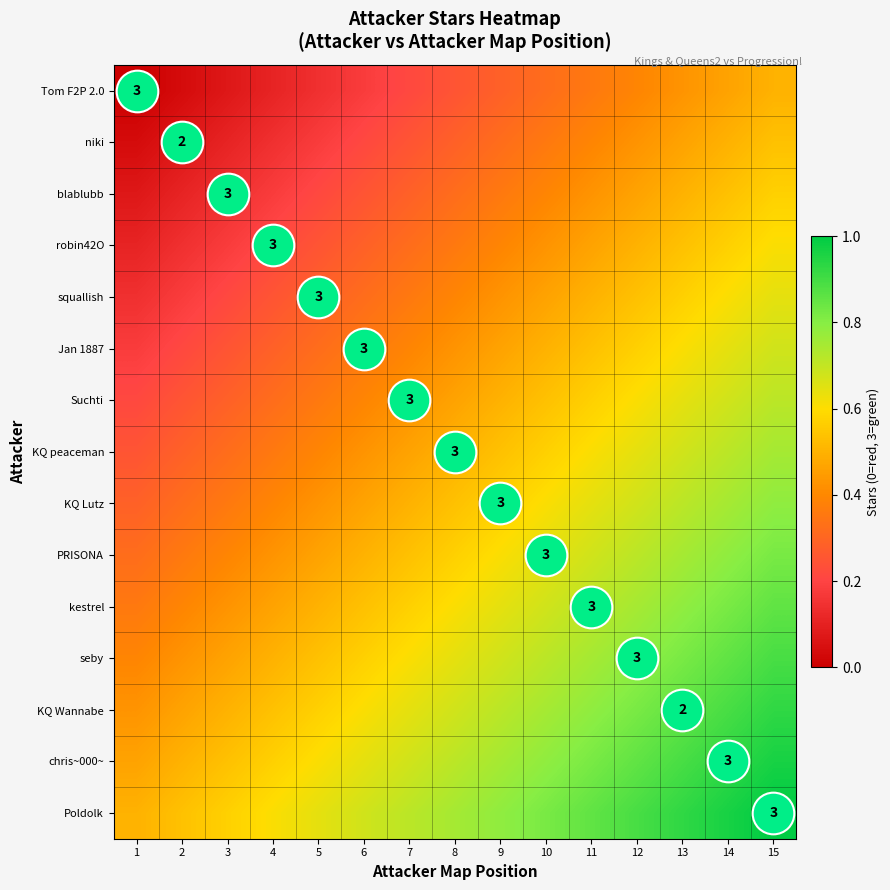

Rank the categories by Poldolk value from highest to lowest.

15, 14, 13, 12, 11, 10, 9, 8, 7, 6, 5, 4, 3, 2, 1